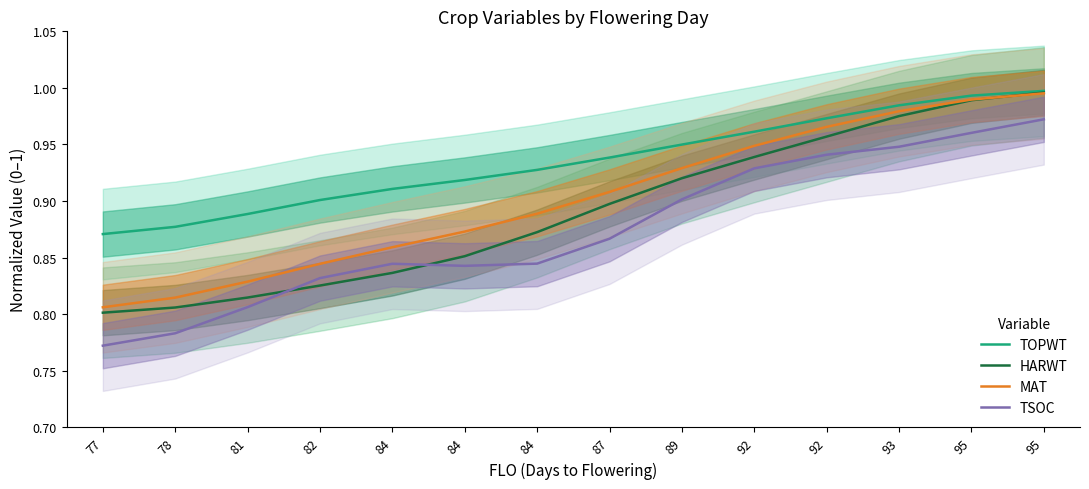

What are all the series names shown in the legend?

TOPWT, HARWT, MAT, TSOC